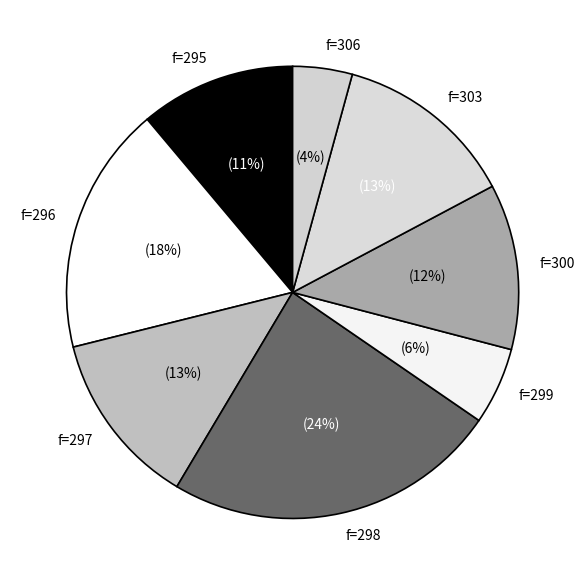

Is there a majority slice in this chart?

No